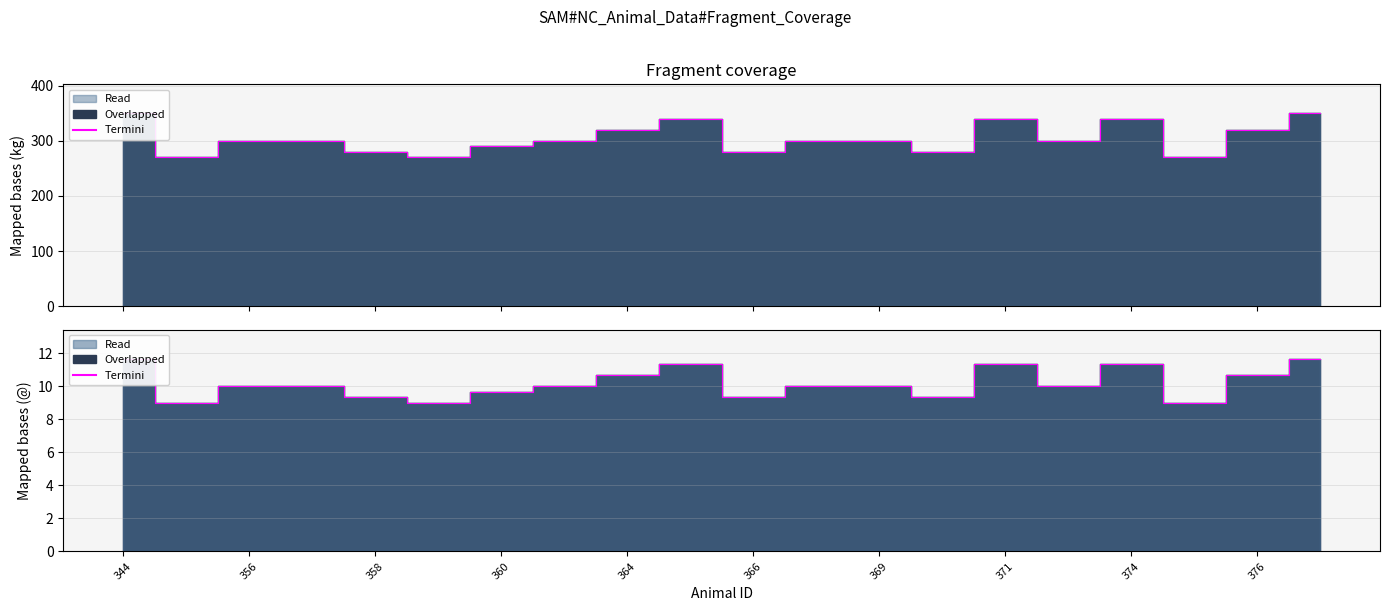

How many values are below 10?

7